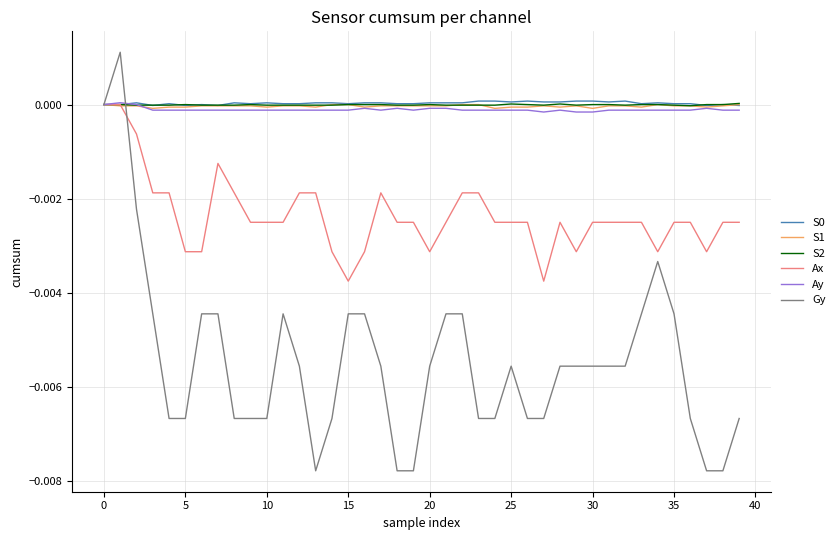

Which series has the largest range (max minus min)?

Gy